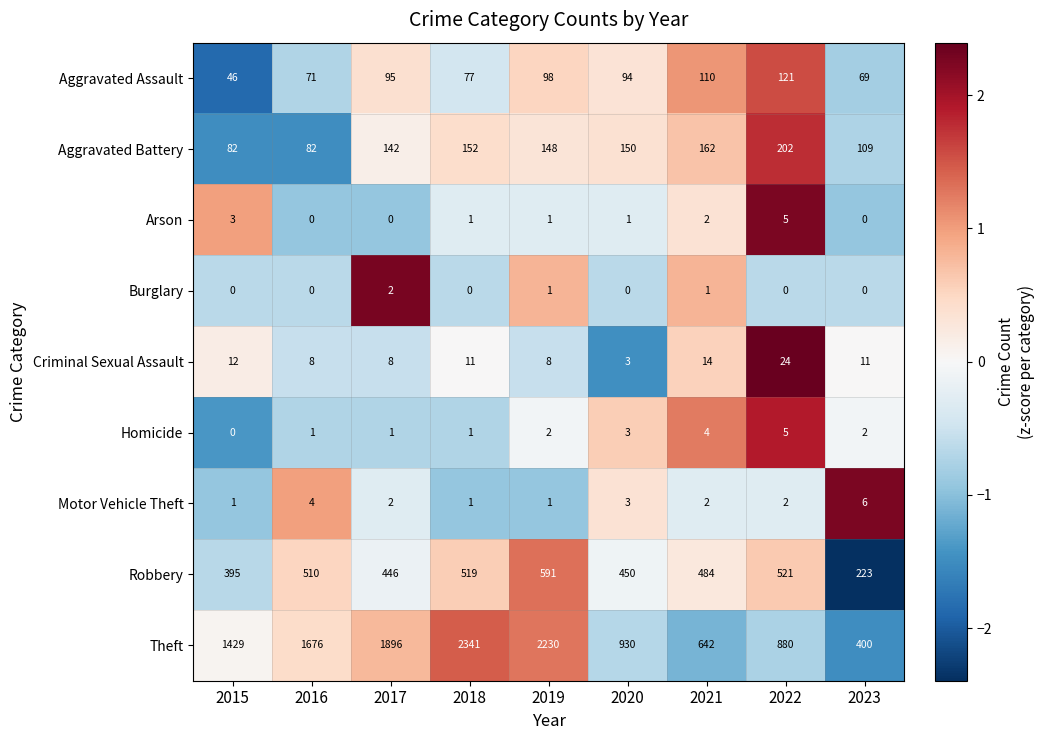

Which series changed the most between 2021 and 2023?

Robbery